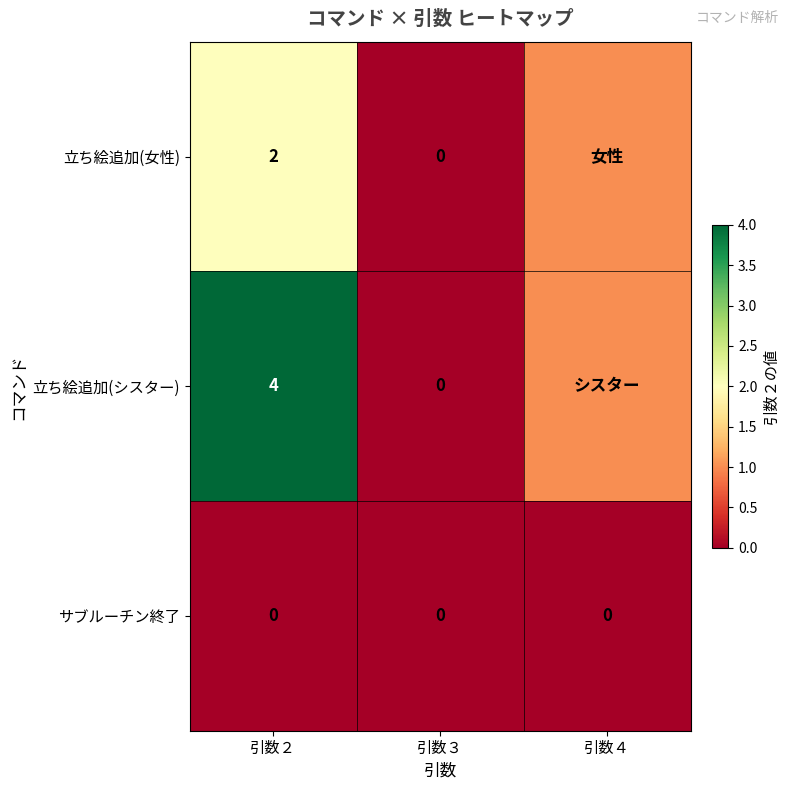

Is the value of 立ち絵追加(女性) at 引数２ greater than the value of 立ち絵追加(シスター) at 引数２?

No